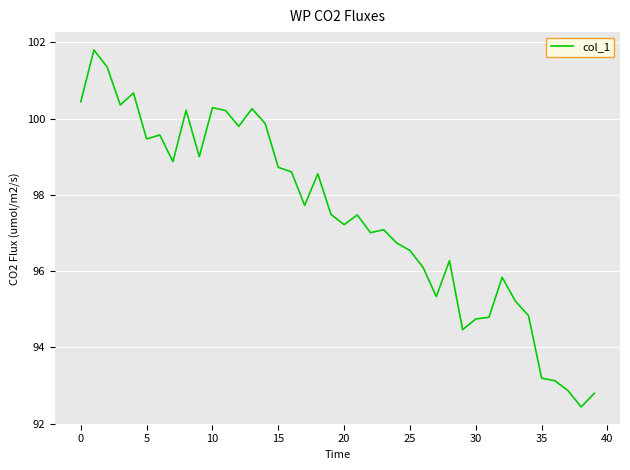

What is the difference between the maximum and minimum values?

9.4